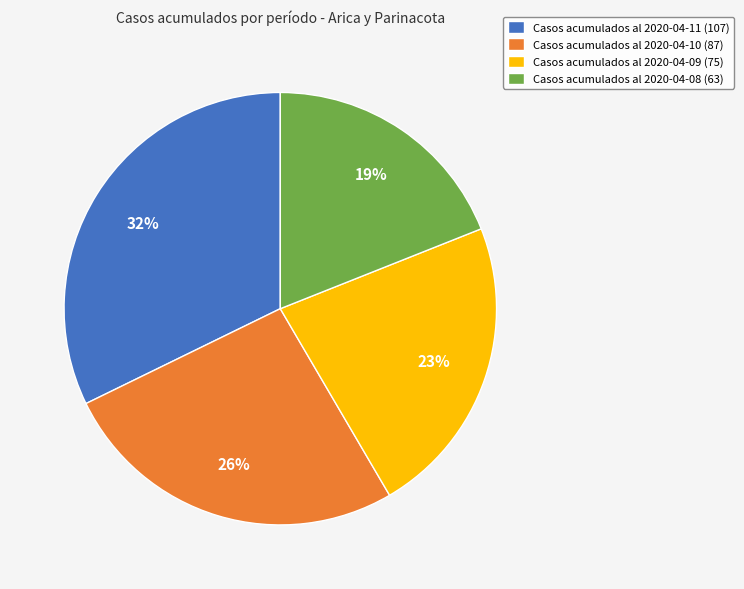

To the nearest percent, what portion does Casos acumulados al 2020-04-11 (107) represent?

32%